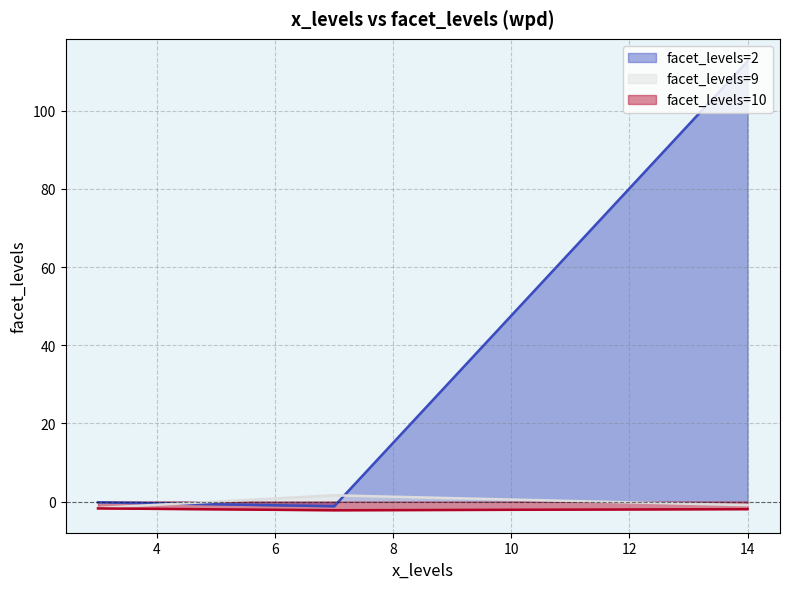

How many lines are shown in the chart?

3